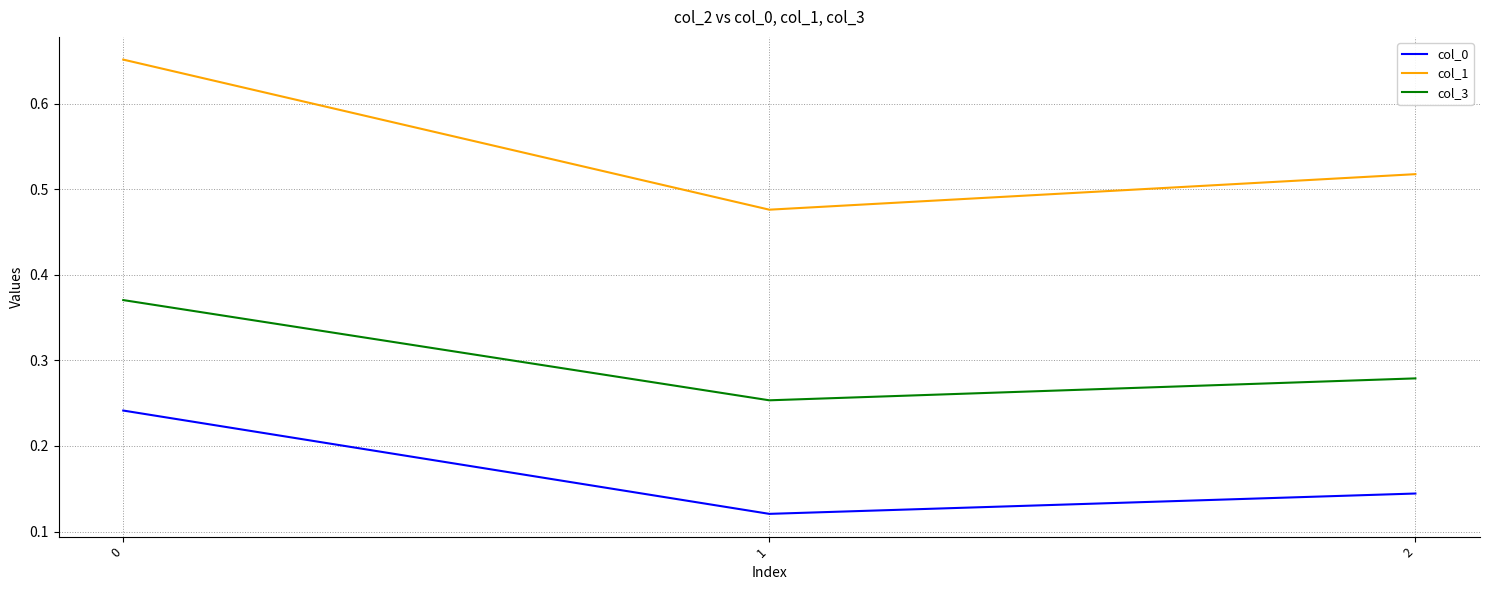

The value of col_3 at 2 is 0.4. True or false?

False